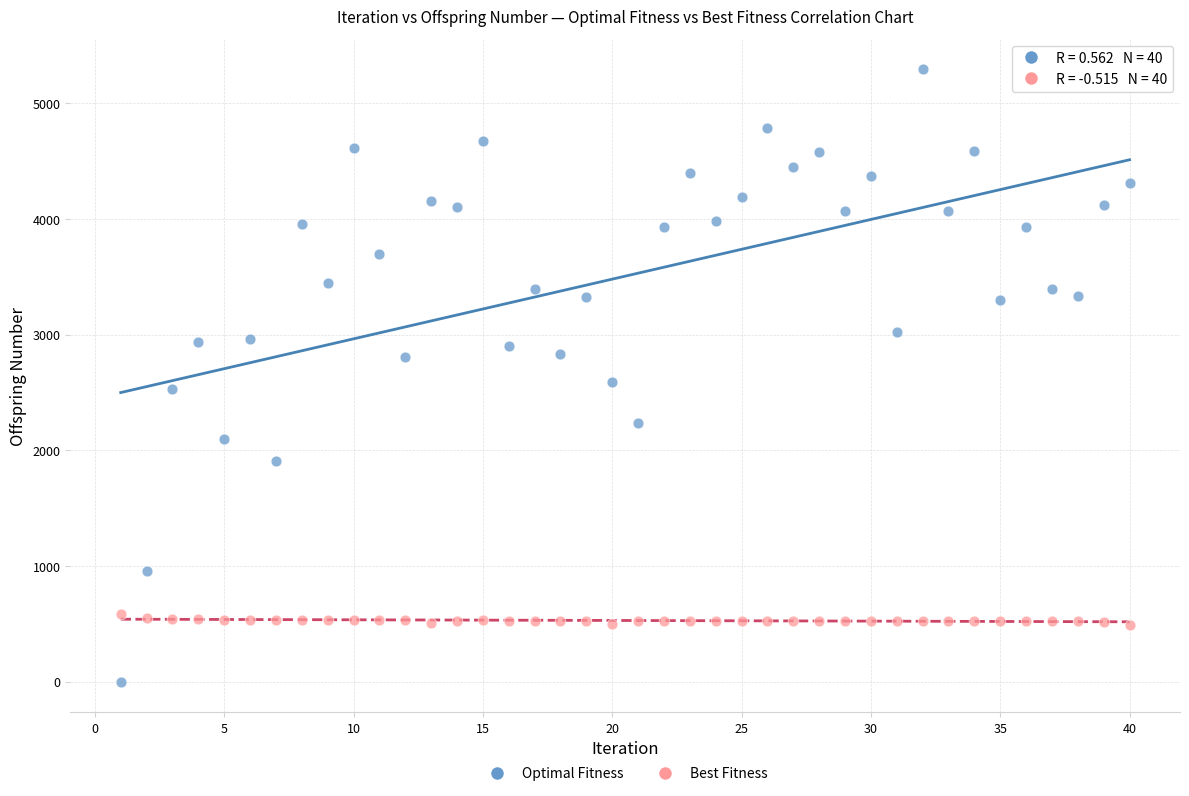

Which series contains the highest Y value?

Optimal Fitness